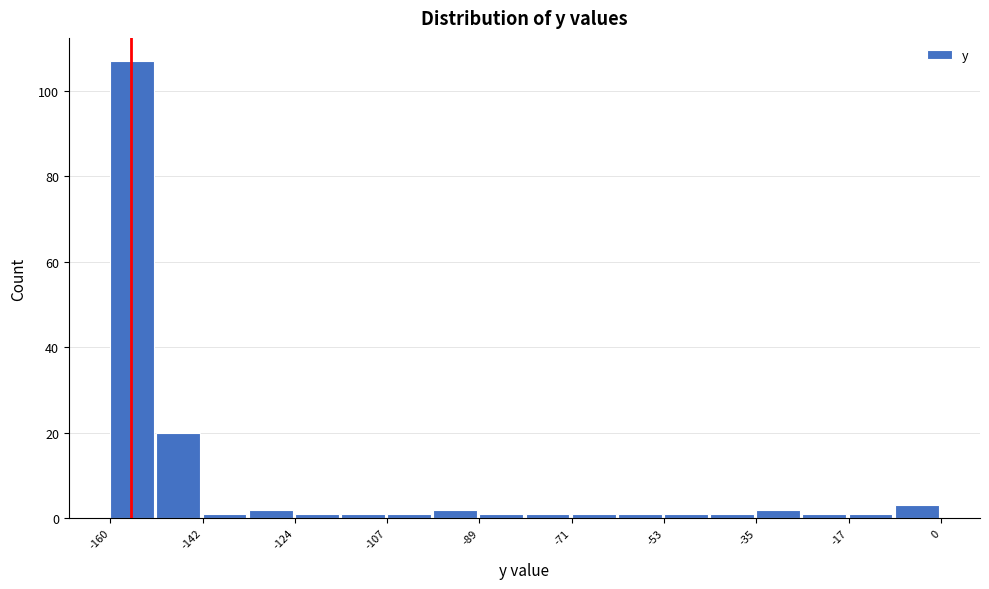

Reading left to right, transcribe this chart: for each bar, give the range it covers on the x-axis and its height. Neither the bar edges nor the heights are printed on the chart, so give them approximately, as read against the axes.

-160 to -152: 108
-152 to -142: 20
-142 to -134: under 2
-134 to -124: 2
-124 to -116: under 2
-116 to -106: under 2
-106 to -98: under 2
-98 to -90: 2
-90 to -80: under 2
-80 to -72: under 2
-72 to -62: under 2
-62 to -54: under 2
-54 to -44: under 2
-44 to -36: under 2
-36 to -26: 2
-26 to -18: under 2
-18 to -8: under 2
-8 to 0: 4